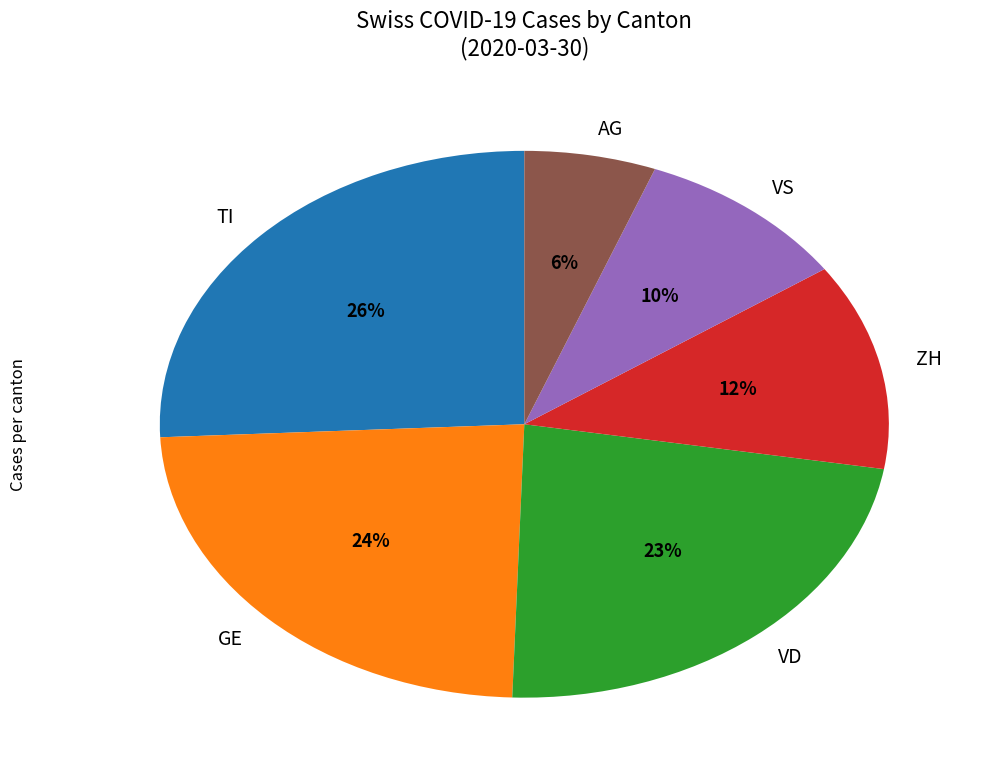

Count the number of slices in the pie.

6